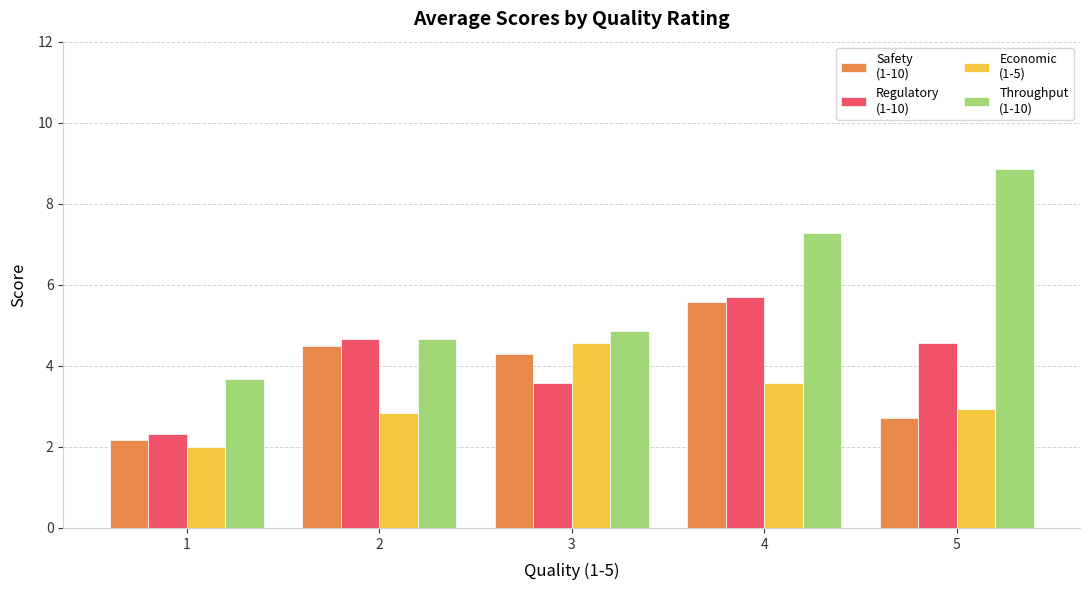

At which category is the sum across all series the highest?

4